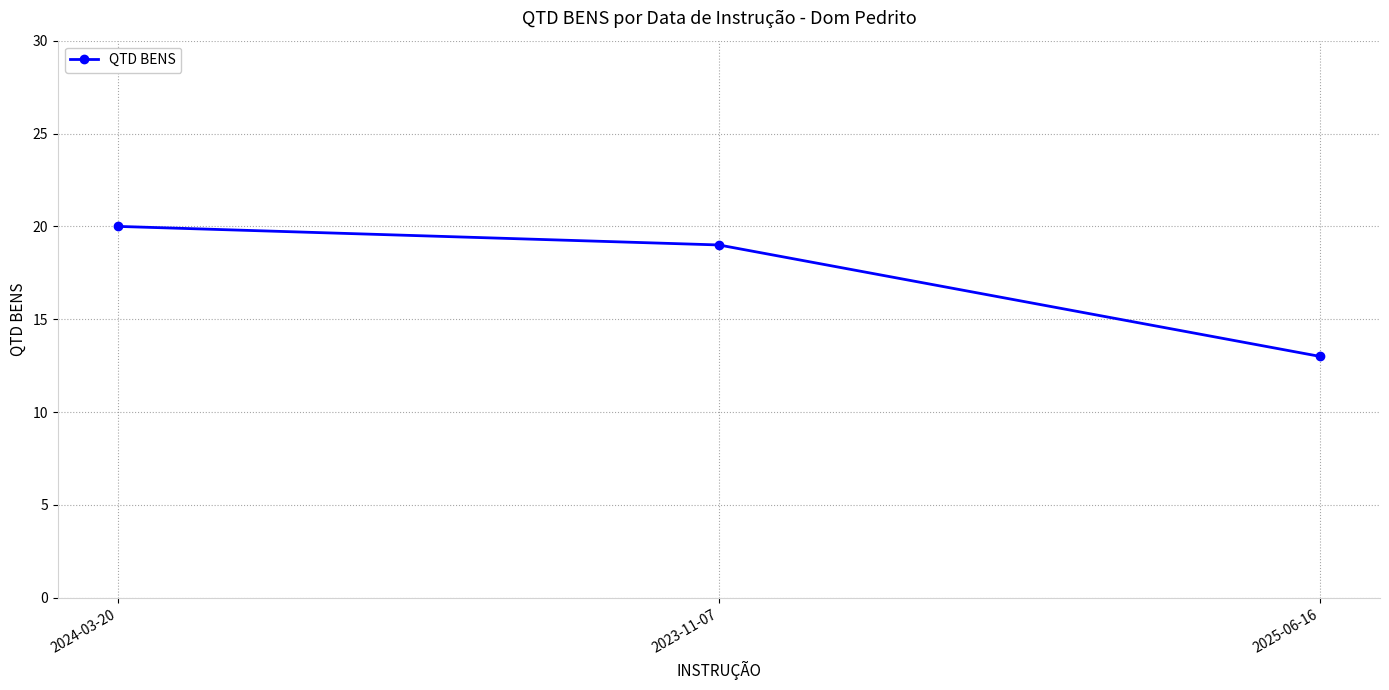

The value at 2024-03-20 is 20. True or false?

True